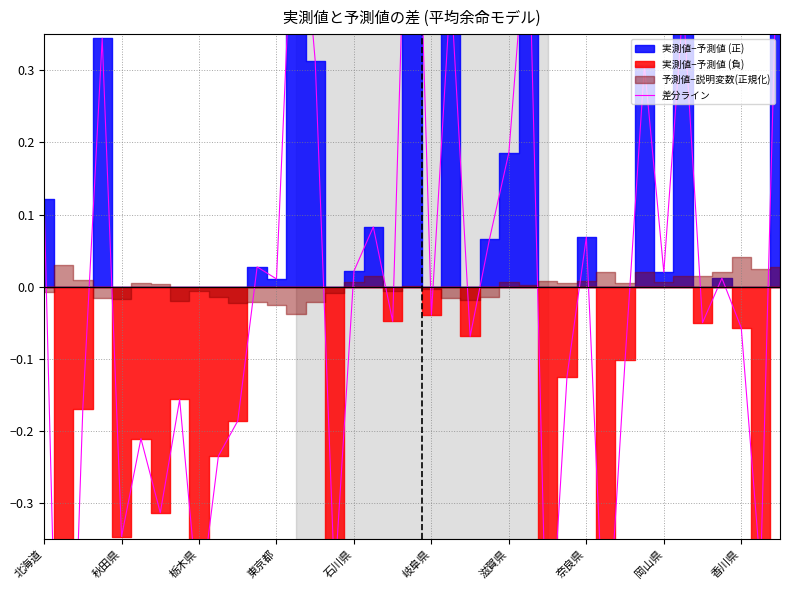

True or false: there are more than 0 points higher than both neighbors.

True